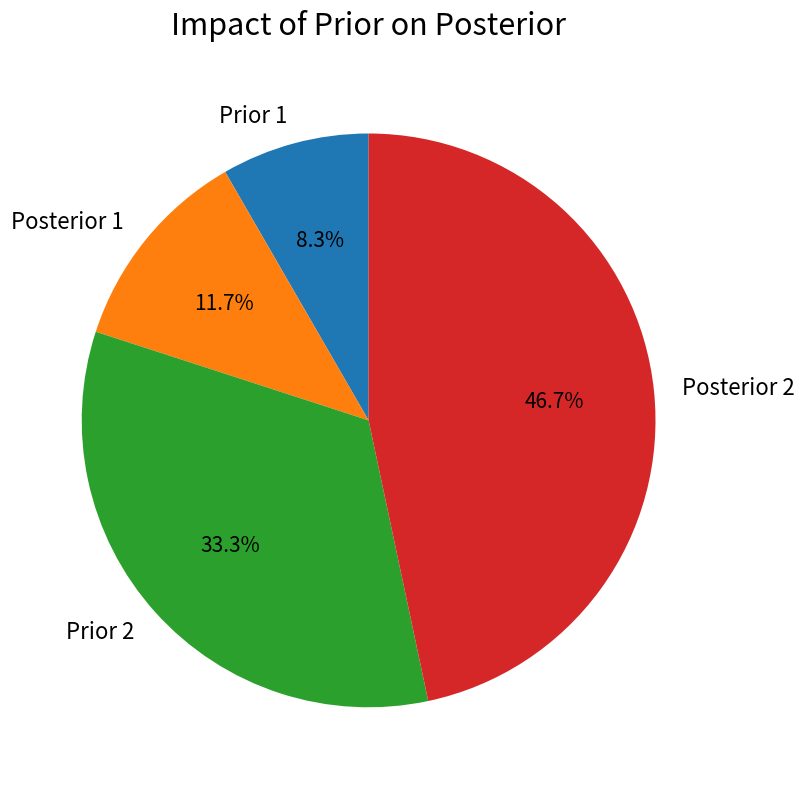

What is the largest slice in the pie chart?

Posterior 2